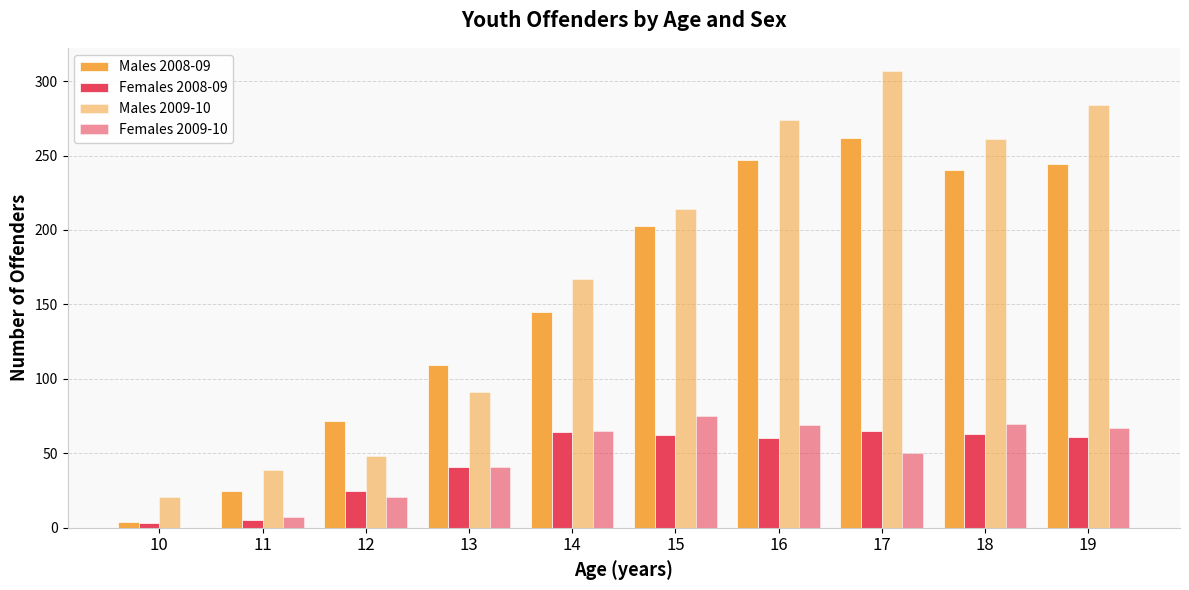

The value of Females 2009-10 at 16 is 69. True or false?

True